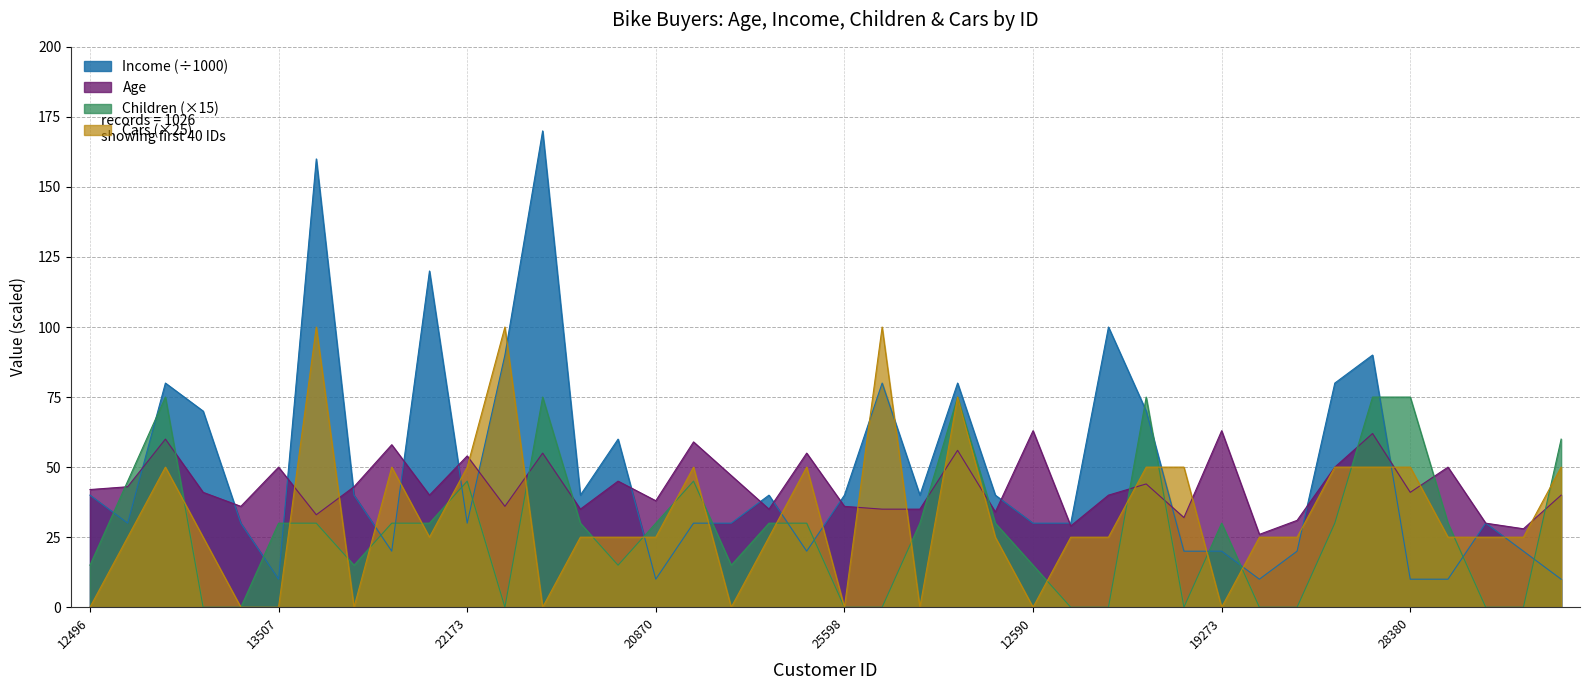

Rank the categories by Cars value from lowest to highest.

12496, 25597, 13507, 19364, 11434, 12610, 25598, 19193, 12590, 19273, 24107, 24381, 19280, 25323, 23542, 20870, 27183, 27184, 17841, 18283, 22400, 20942, 17891, 27832, 26863, 14177, 22155, 22173, 23316, 25940, 18299, 16466, 18484, 12291, 28380, 16259, 26412, 27974, 12697, 21564